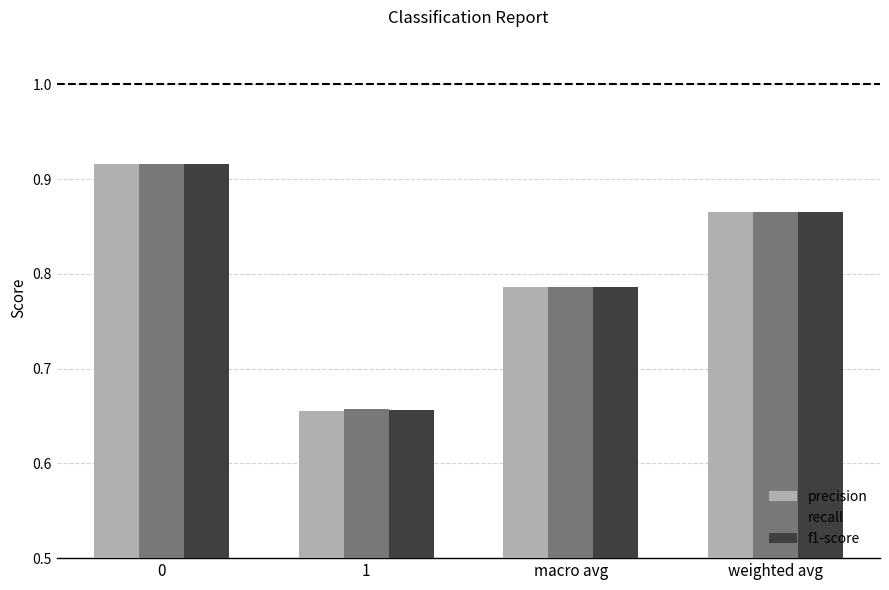

At which label does recall reach its minimum?

1